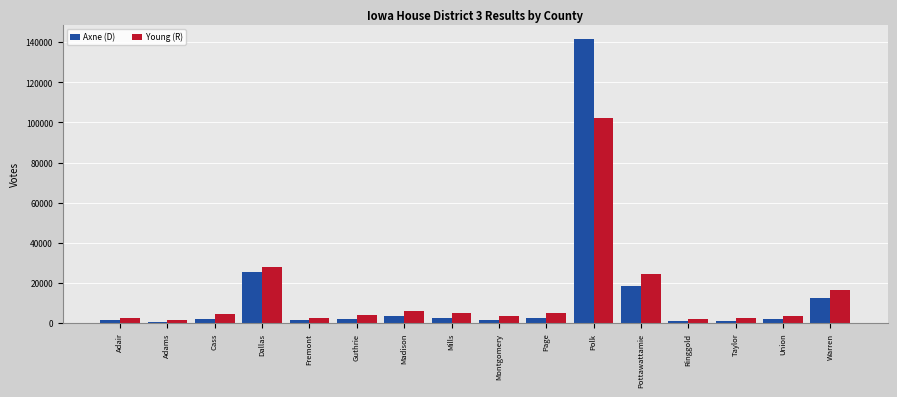

What is the maximum value for Young (R)?

102320